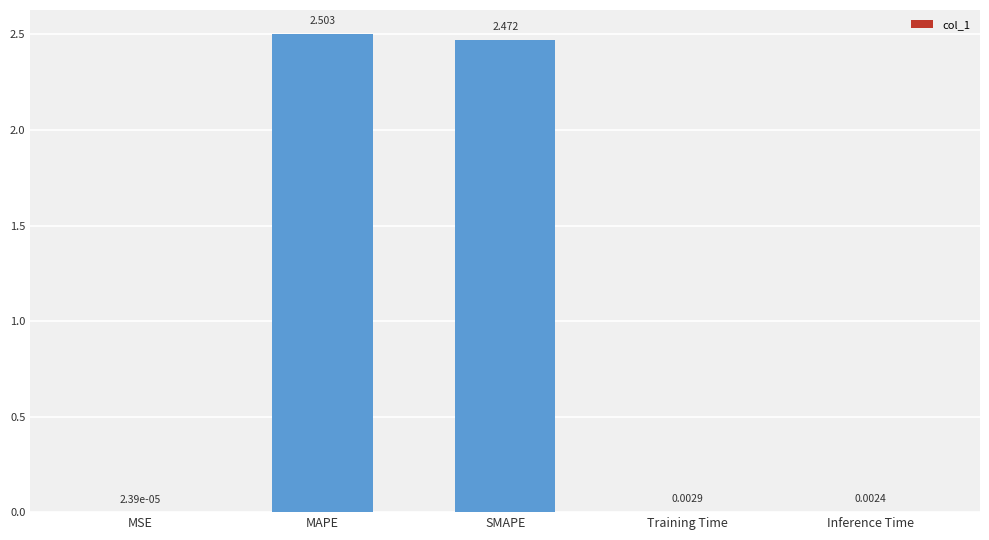

At which label is the value closest to 1?

Training Time